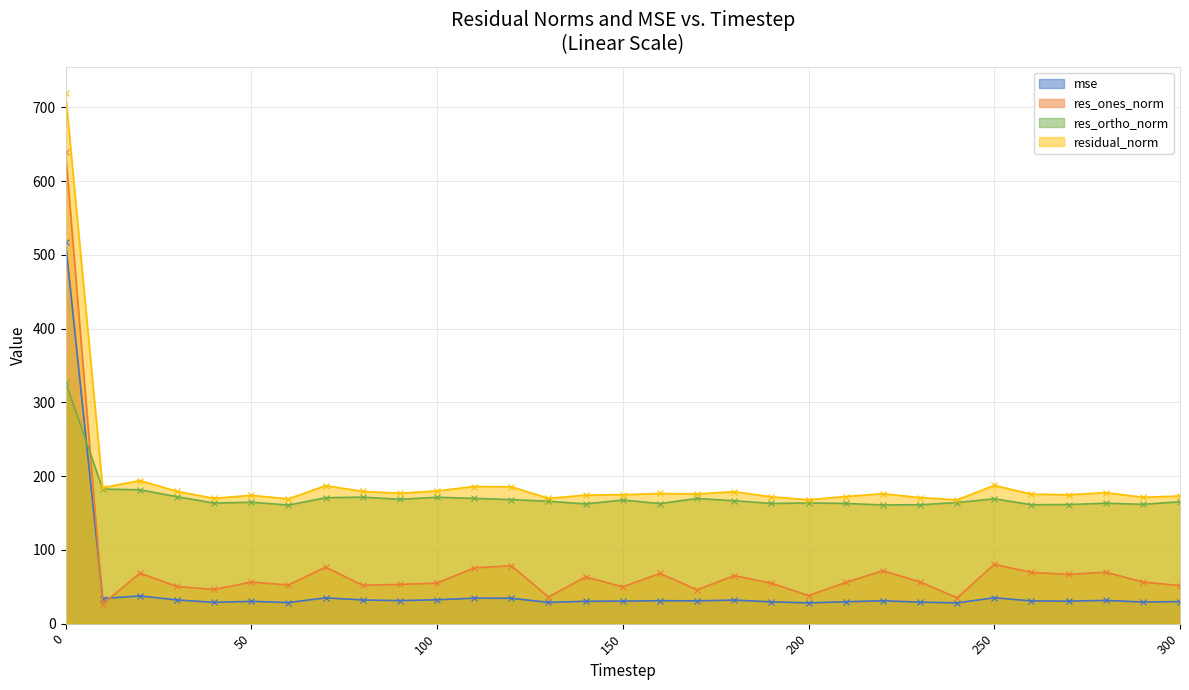

How many lines are shown in the chart?

4